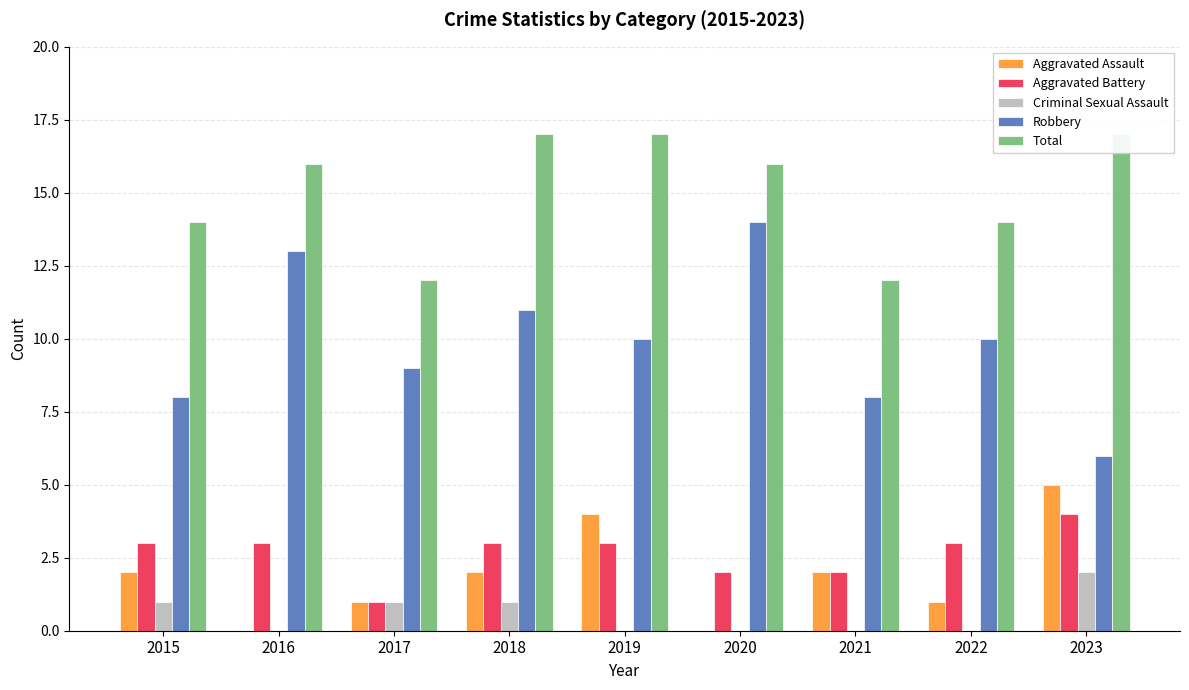

Which series has the largest total across all categories?

Total